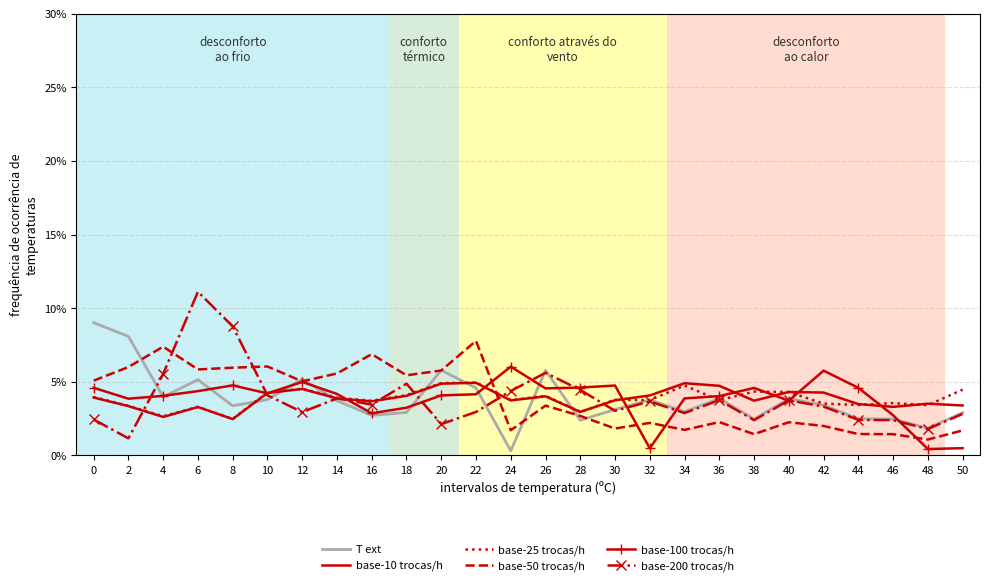

Which label corresponds to the largest value in the chart?

6